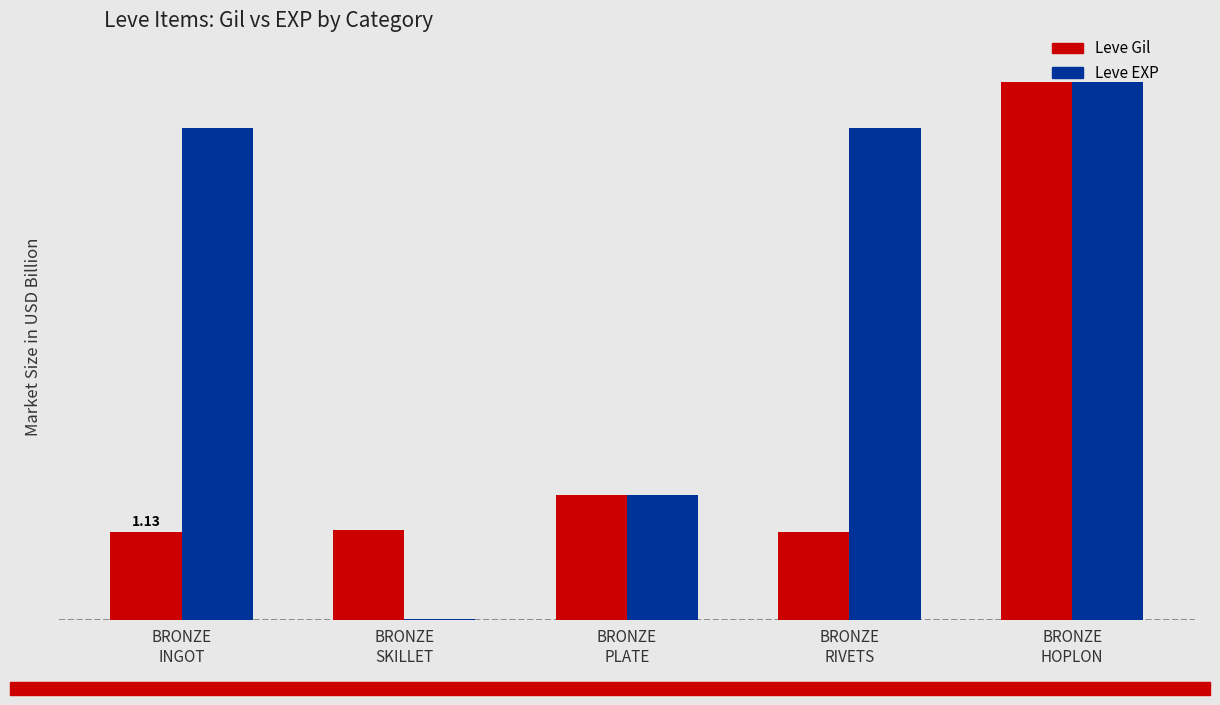

What is the value of the Leve EXP bar at the 1st from the left?

6.3